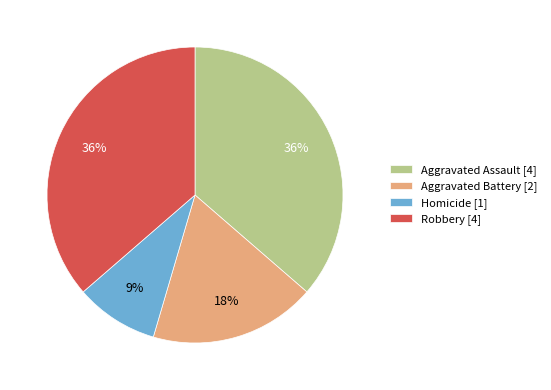

Do Aggravated Assault and Robbery together represent more than half of the pie?

Yes